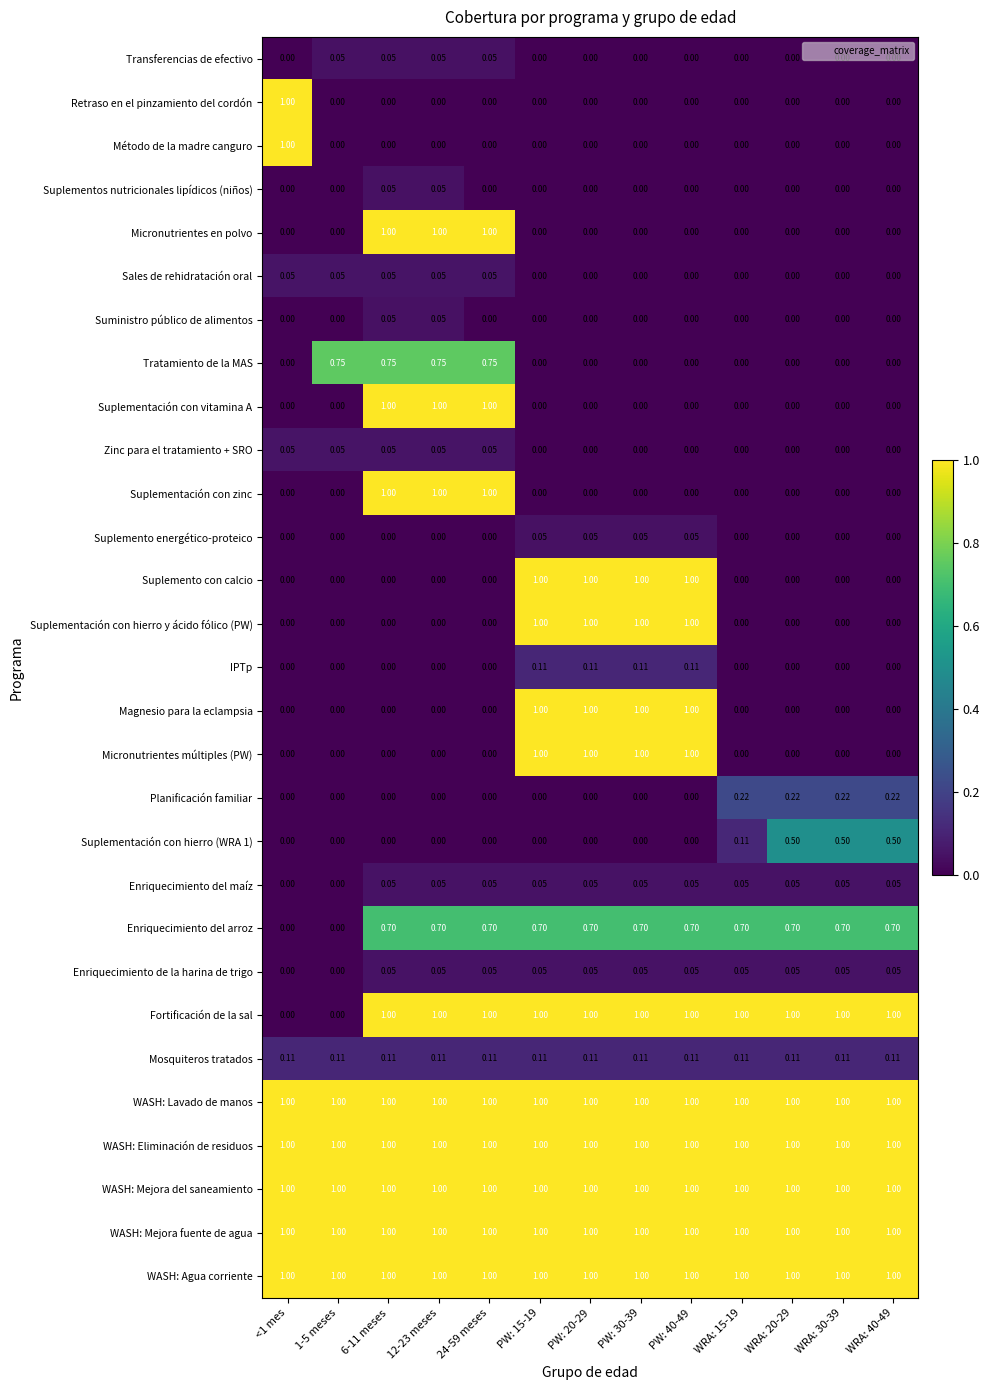

Is the value of Planificación familiar at WRA: 20-29 greater than the value of WASH: Lavado de manos at PW: 20-29?

No